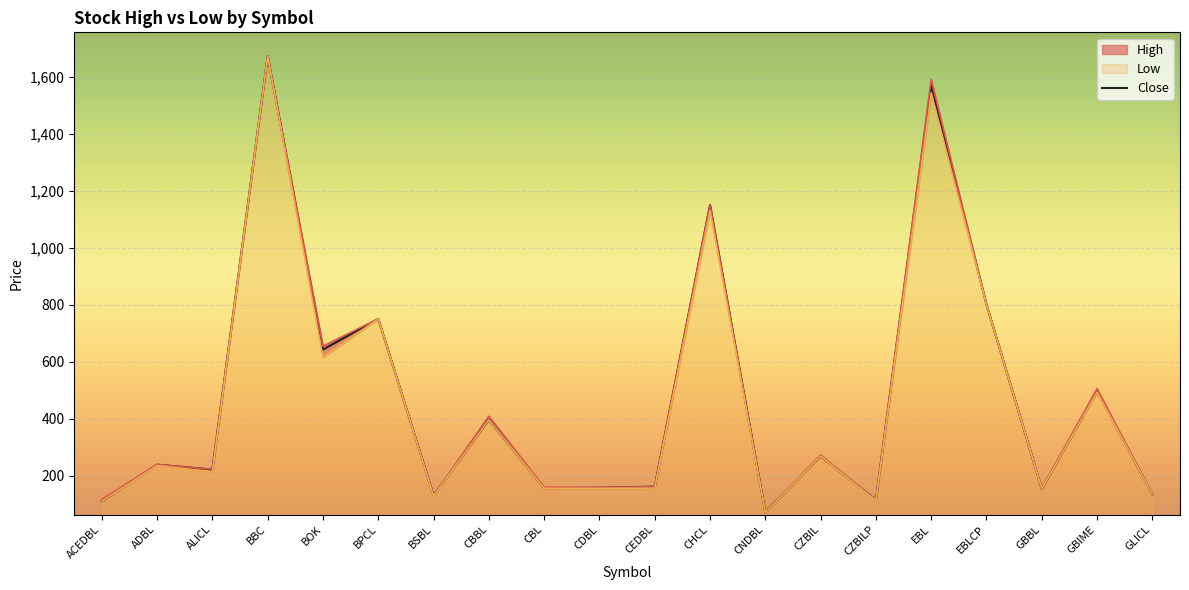

Reading left to right, transcribe all the data shown in this chart.

110	238	221	1672	642	750	130	395	156	157	161	1150	71	268	114	1571	800	153	496	134